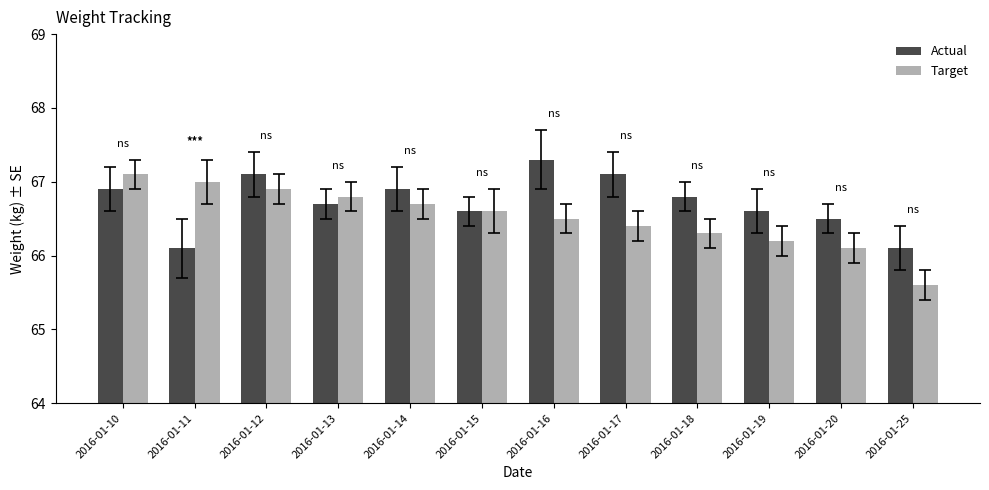

Reading right to left, what are all the values shown in this chart?

Actual: 66.1	66.5	66.6	66.8	67.1	67.3	66.6	66.9	66.7	67.1	66.1	66.9
Target: 65.6	66.1	66.2	66.3	66.4	66.5	66.6	66.7	66.8	66.9	67.0	67.1